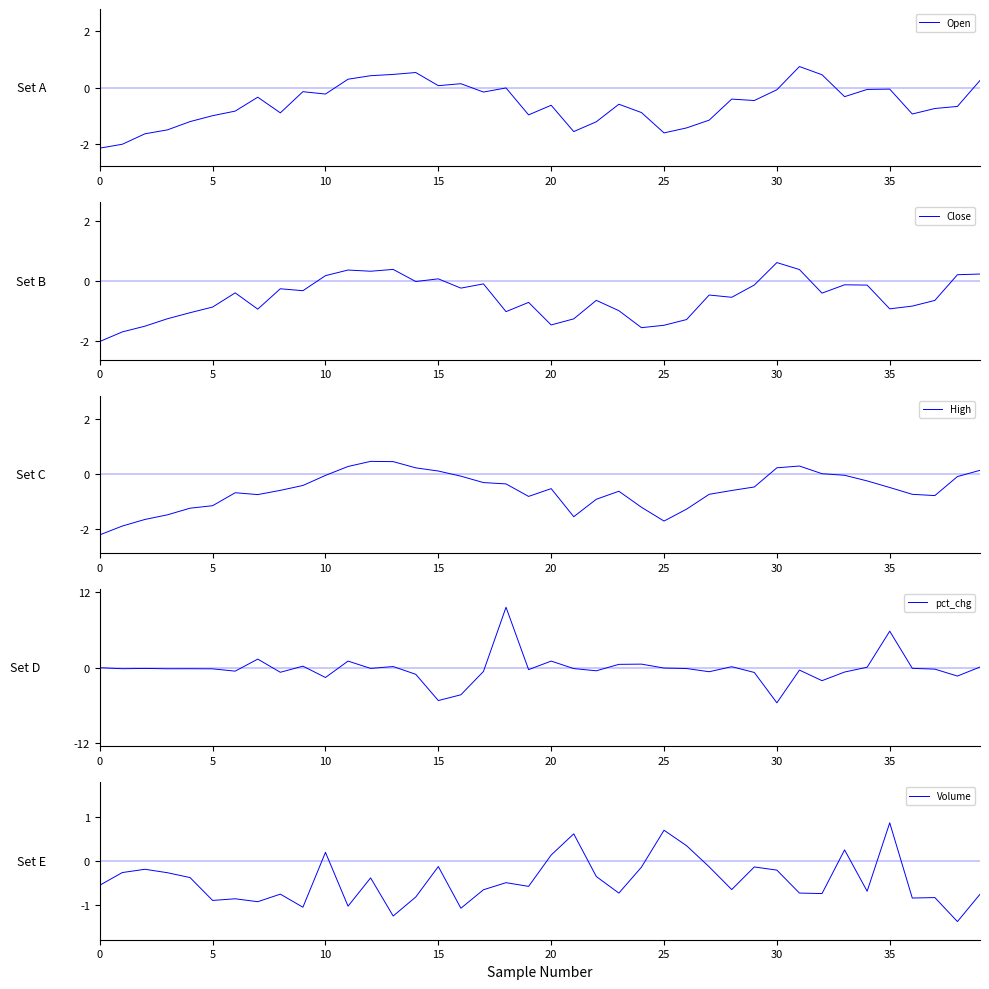

Does the chart have visible grid lines?

No